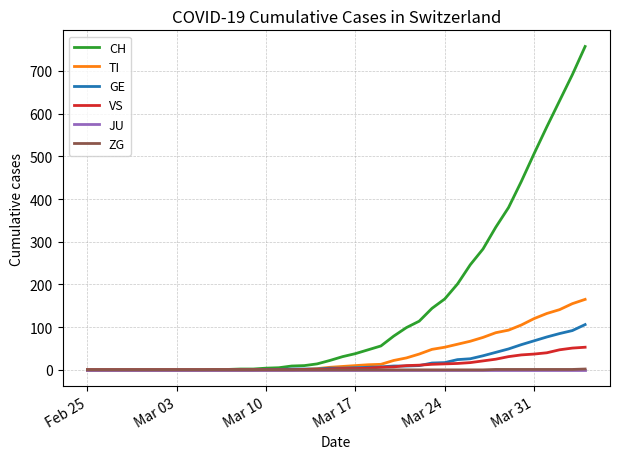

What is the highest value of the TI series?

165